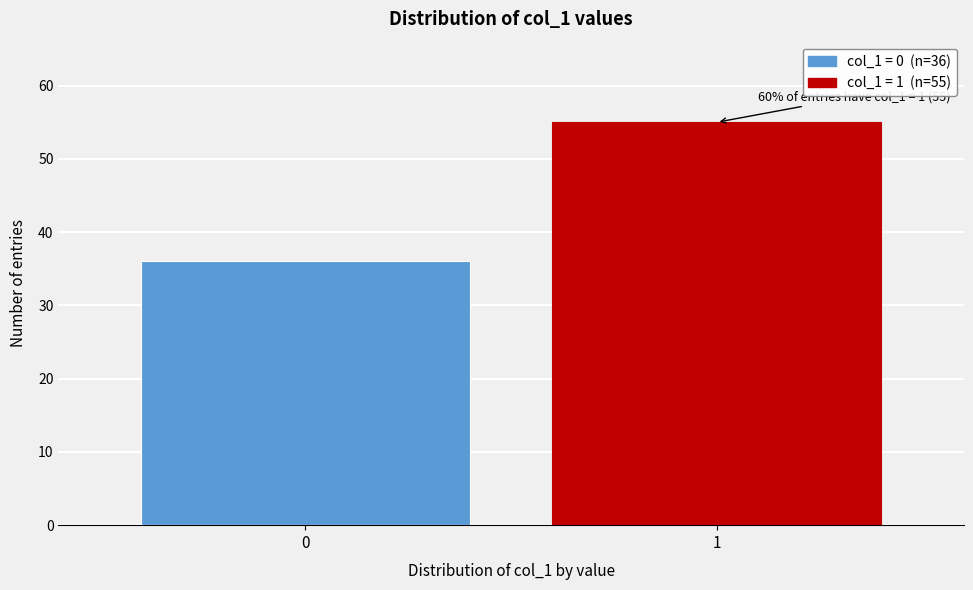

Reading left to right, list all the values displayed in this chart.

36	55